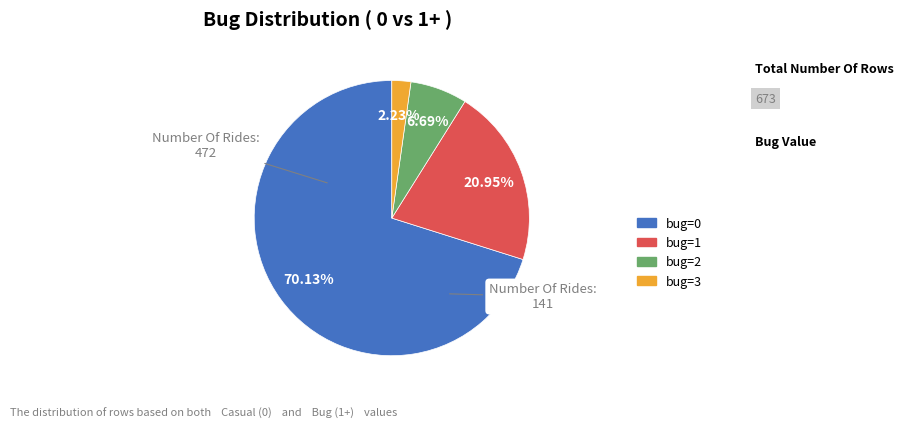

Is there any slice that represents more than half of the pie?

Yes